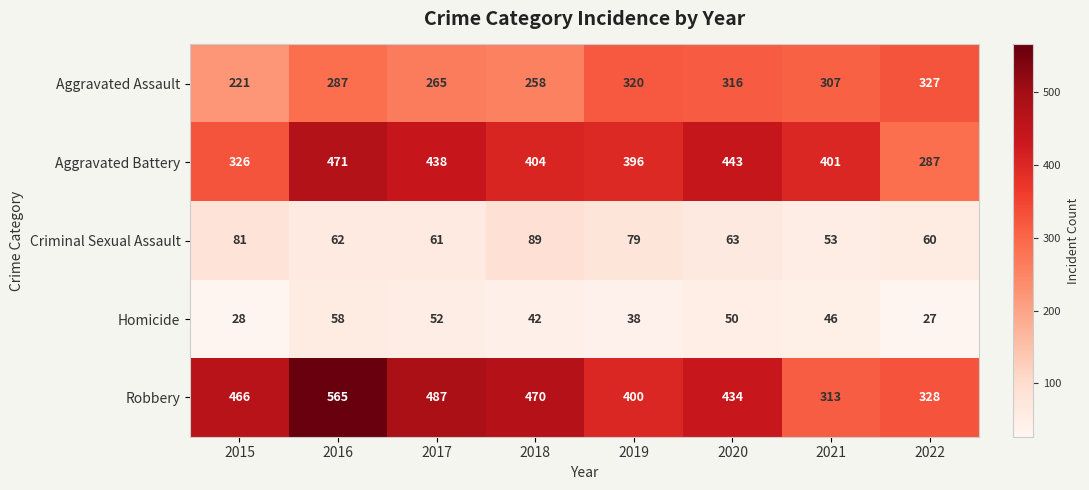

What is the average value of the Robbery series?

433